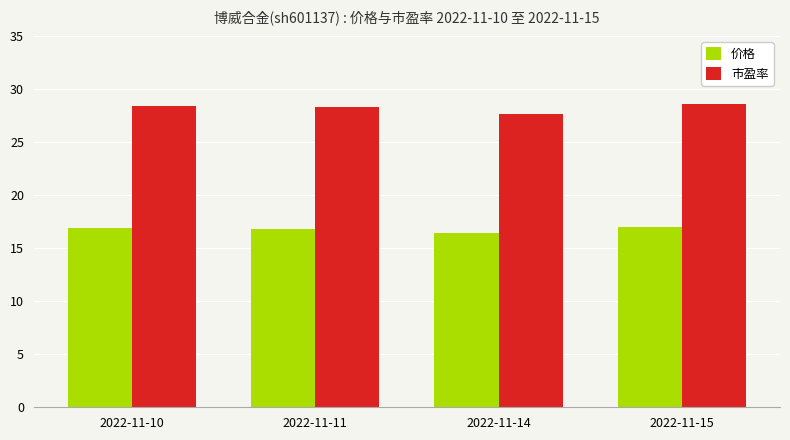

How many bars are there in total?

8